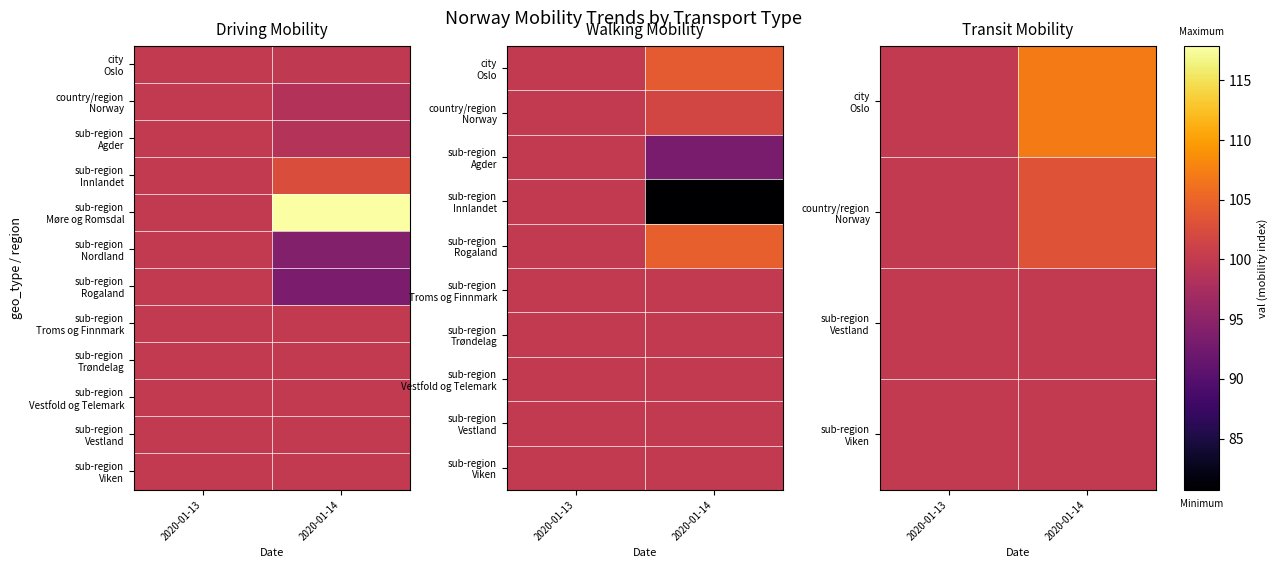

At which category does the chart reach its minimum across all series?

2020-01-13